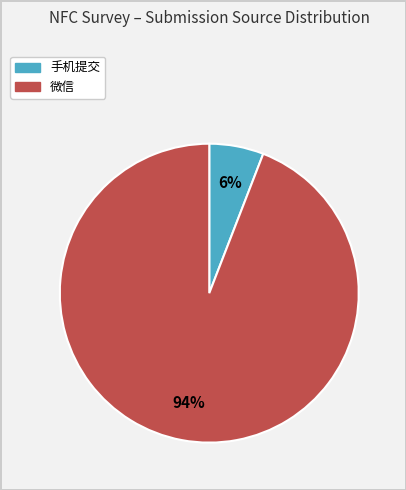

How many slices are in this pie chart?

2